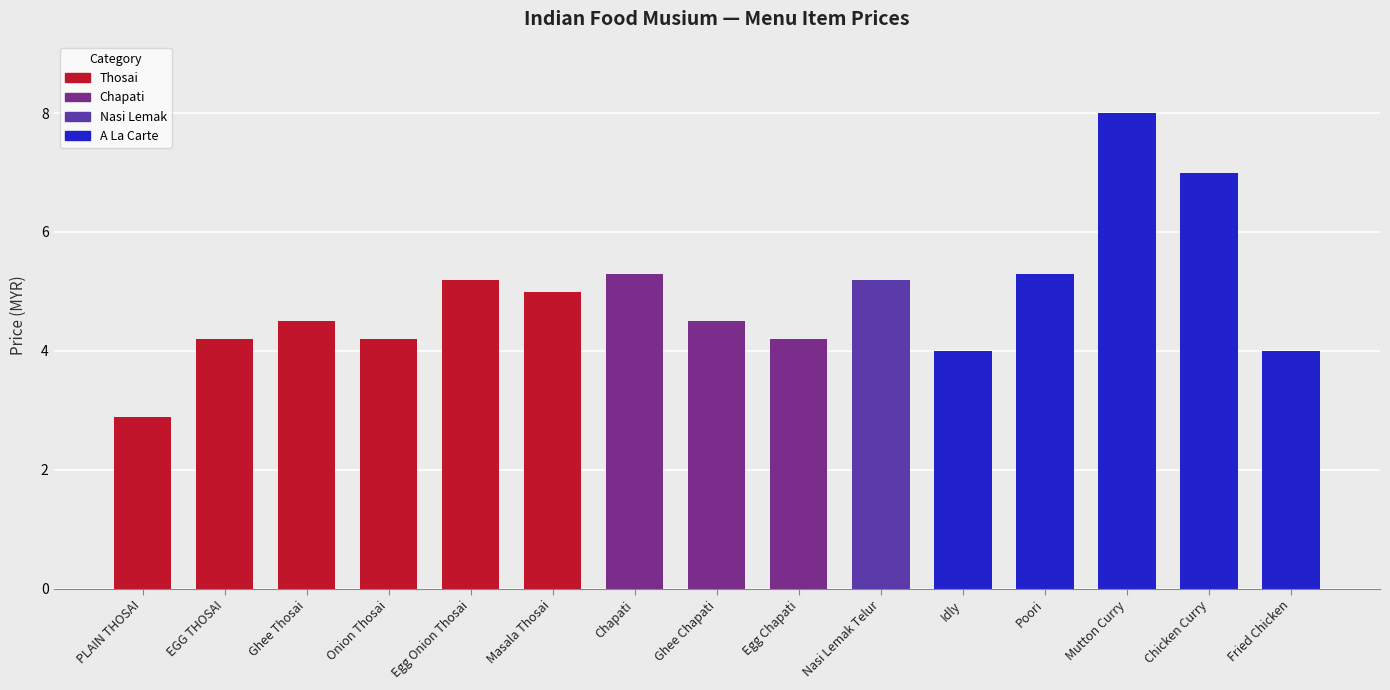

At which label does the data first exceed 4?

EGG THOSAI